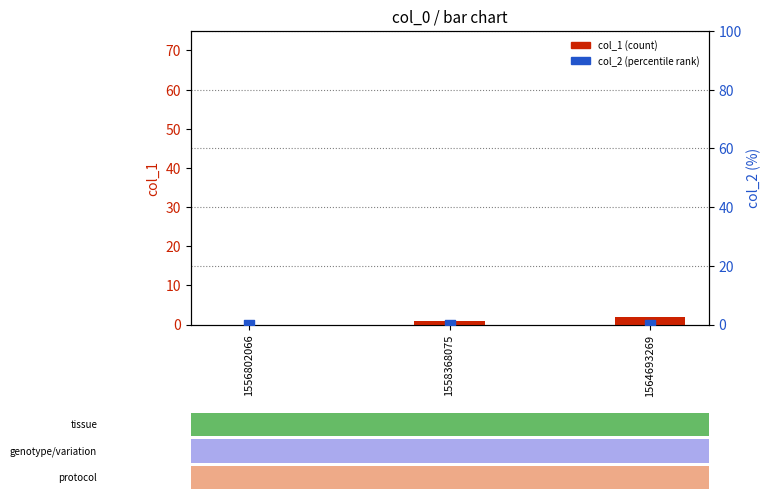

At how many categories does at least one series exceed 1?

1